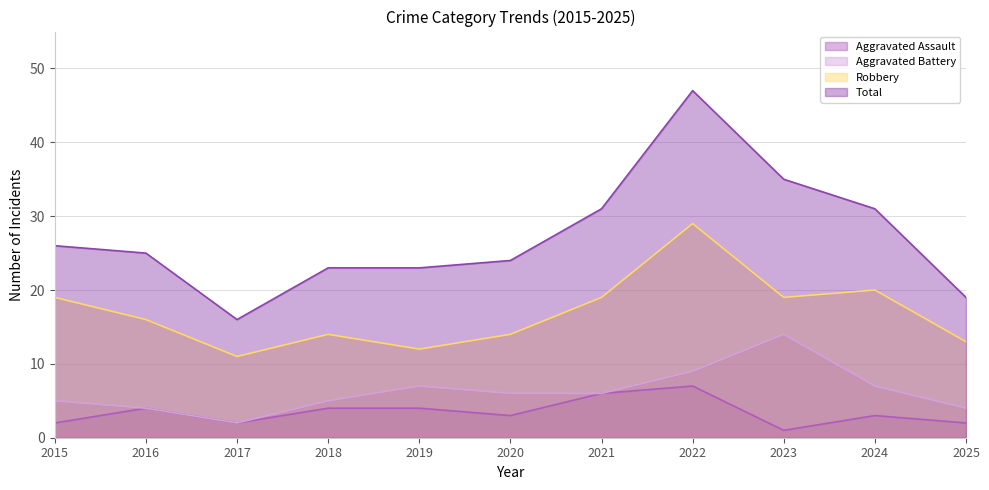

What is the minimum value shown in the chart?

1